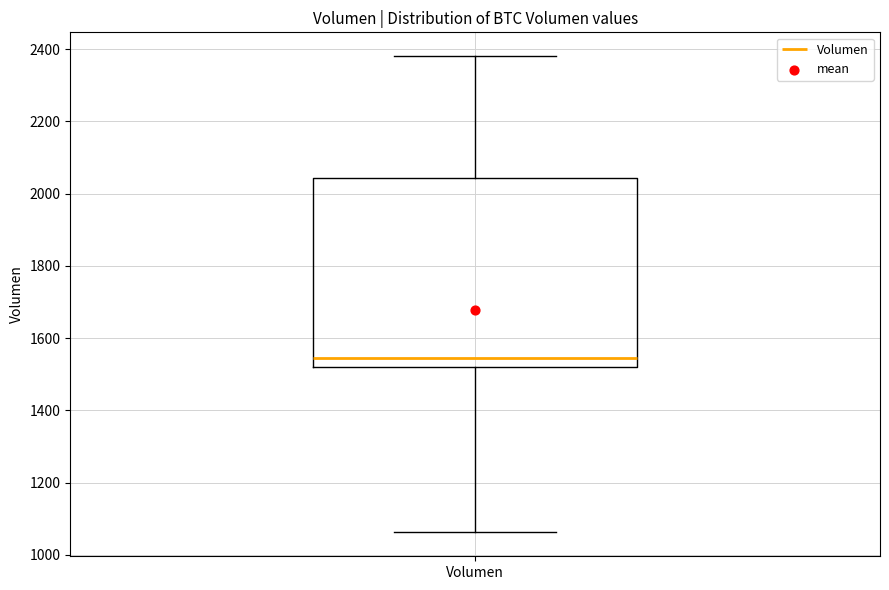

Where is the lower edge of the box for Volumen on the y-axis? The values are not printed on the chart, so give them approximately, as read against the axis.

1520